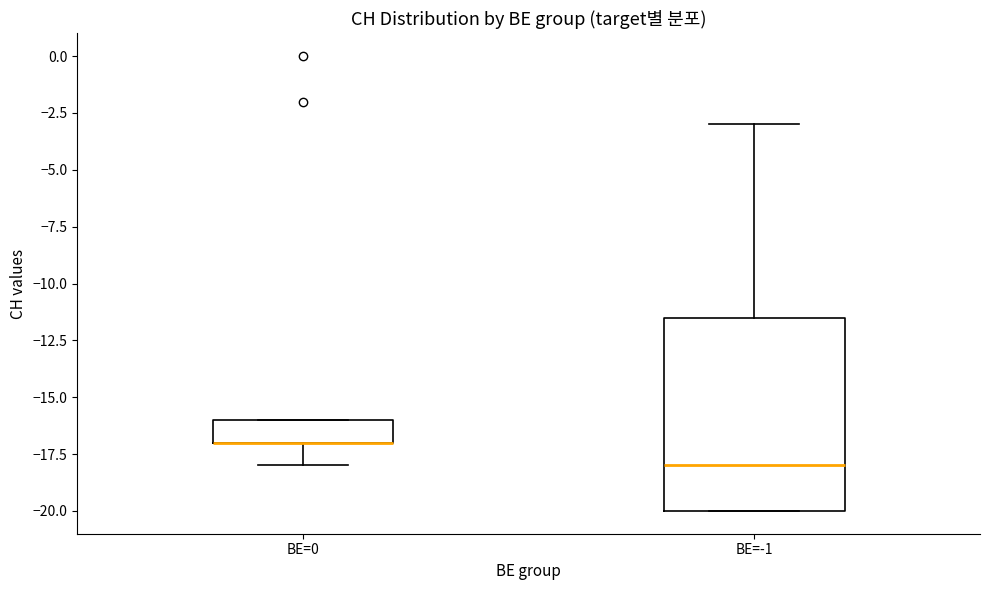

Where is the upper edge of the box for BE=-1 on the y-axis? The values are not printed on the chart, so give them approximately, as read against the axis.

-11.5